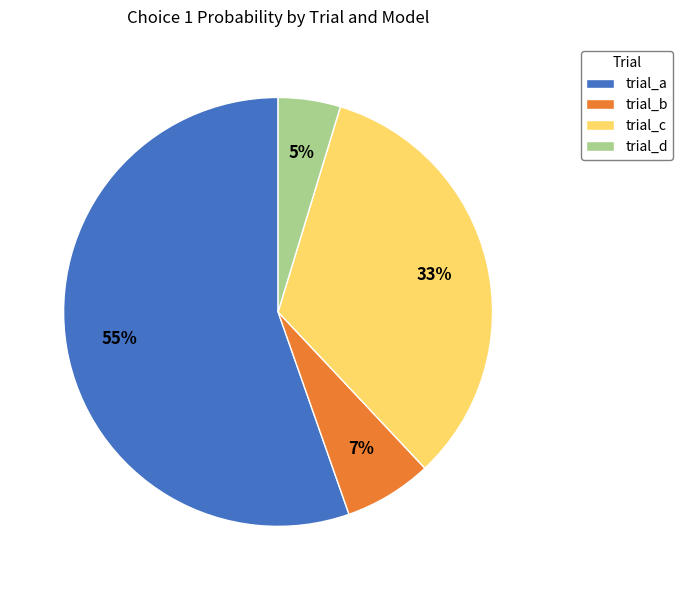

Is it true that trial_a is 68% of the pie?

False